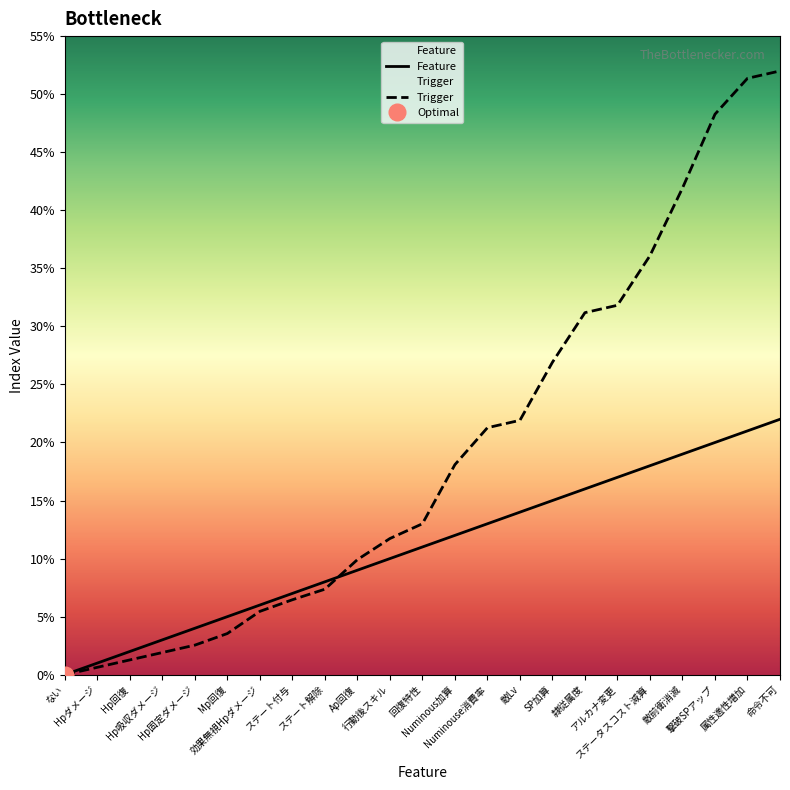

What is the maximum value for Trigger?

52.0